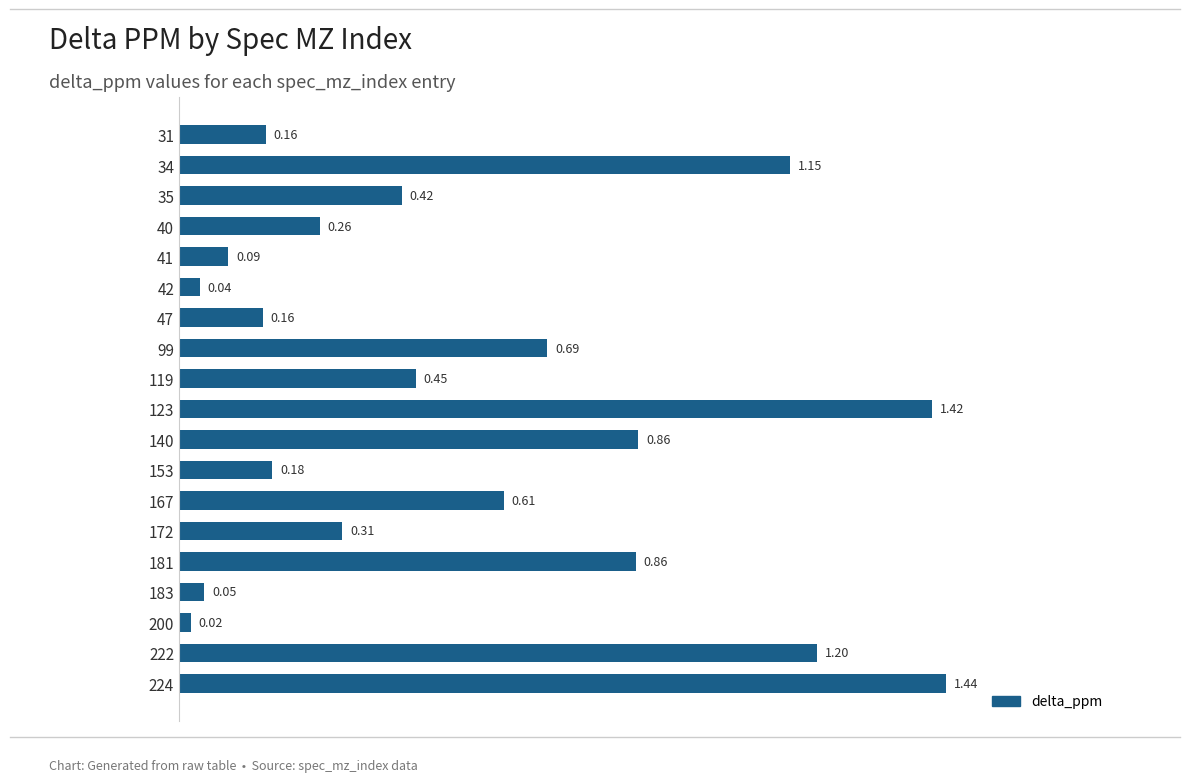

Approximately how many times larger is the value at 34 compared to 222?

1.0